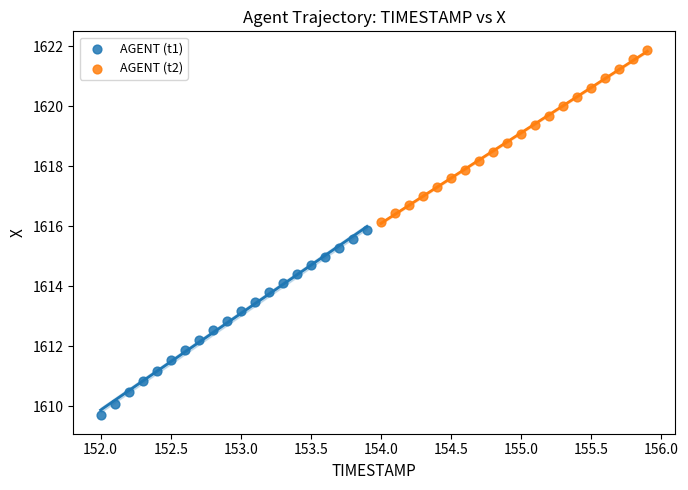

What are all the series names shown in the legend?

AGENT (t1), AGENT (t2)